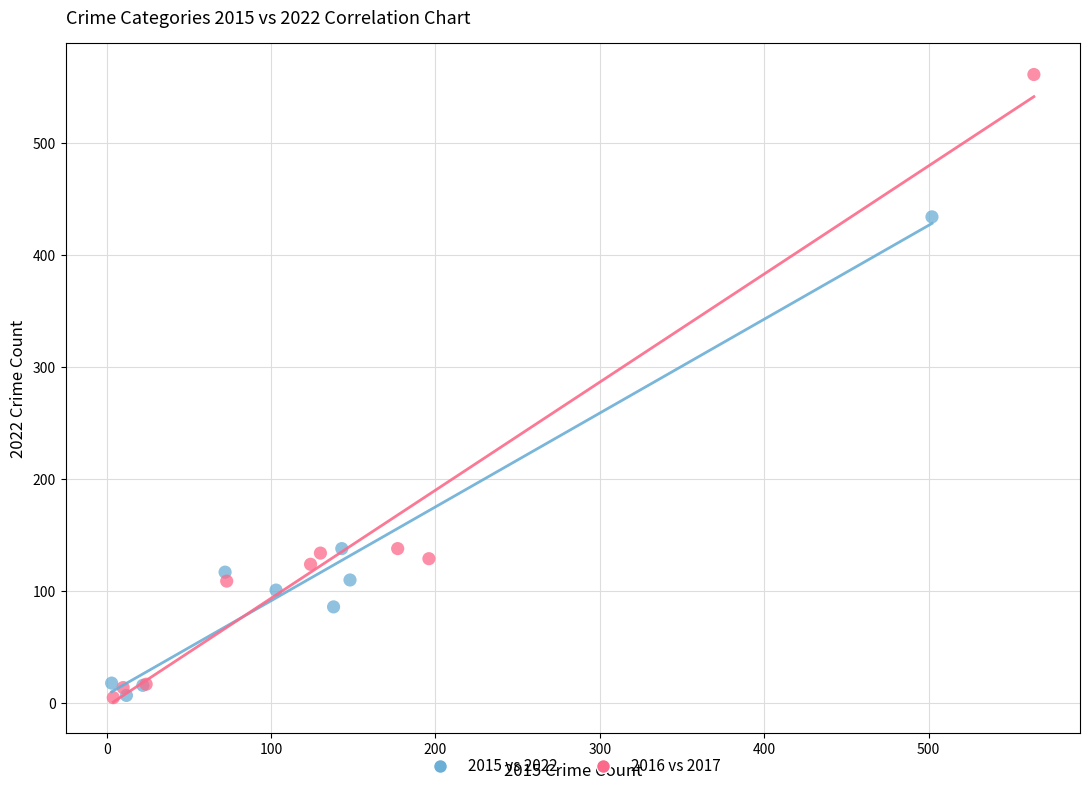

Which series reaches the maximum Y coordinate?

2016 vs 2017